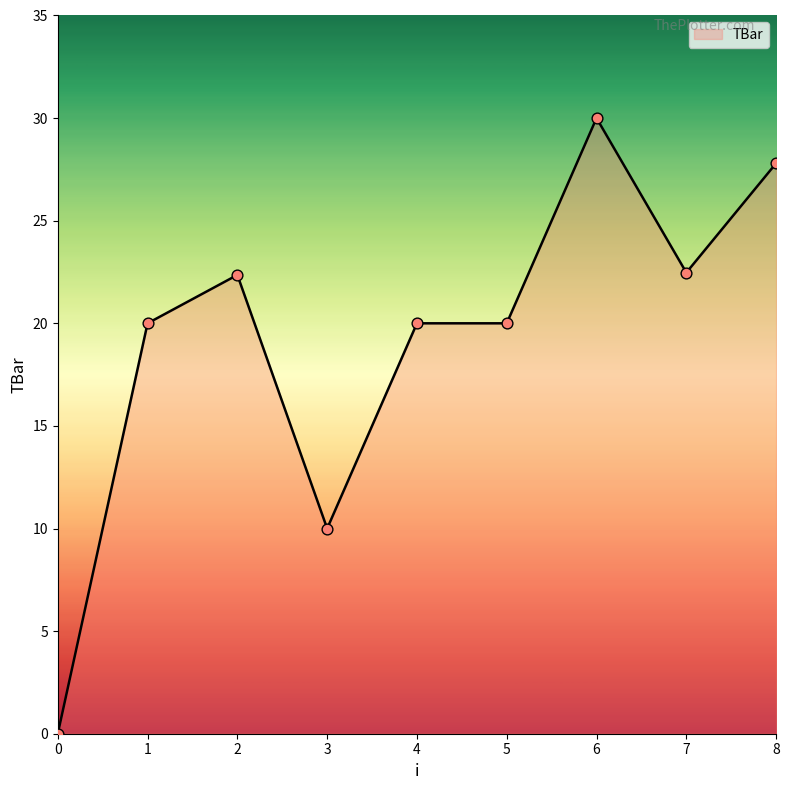

Between 8 and 6, which is larger?

6